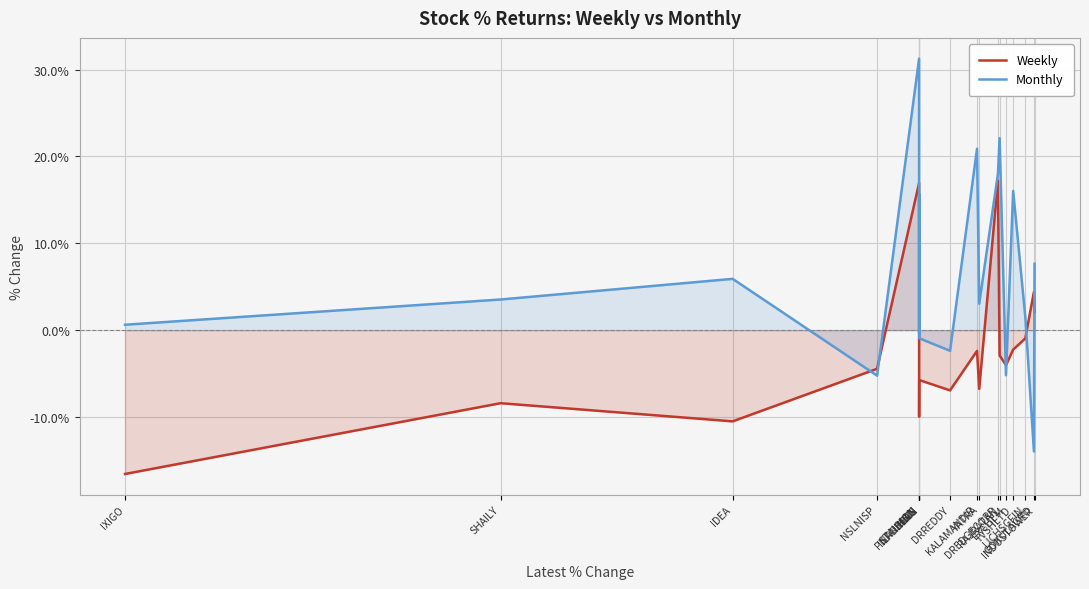

Which series changed the most between DRREDDY and LXCHEM?

Weekly